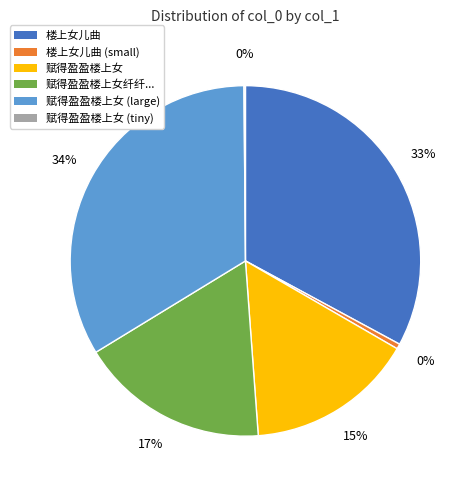

Which slice is the largest?

赋得盈盈楼上女 (large)